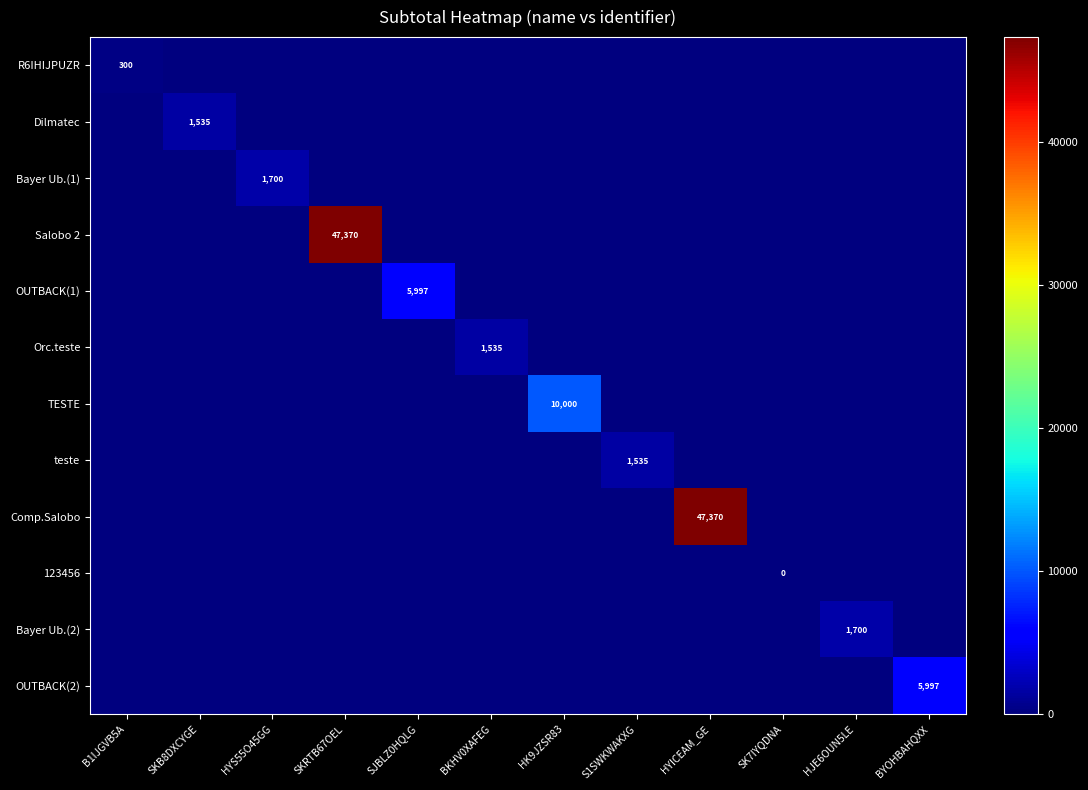

Which label corresponds to the largest value in the chart?

SKRTB67OEL